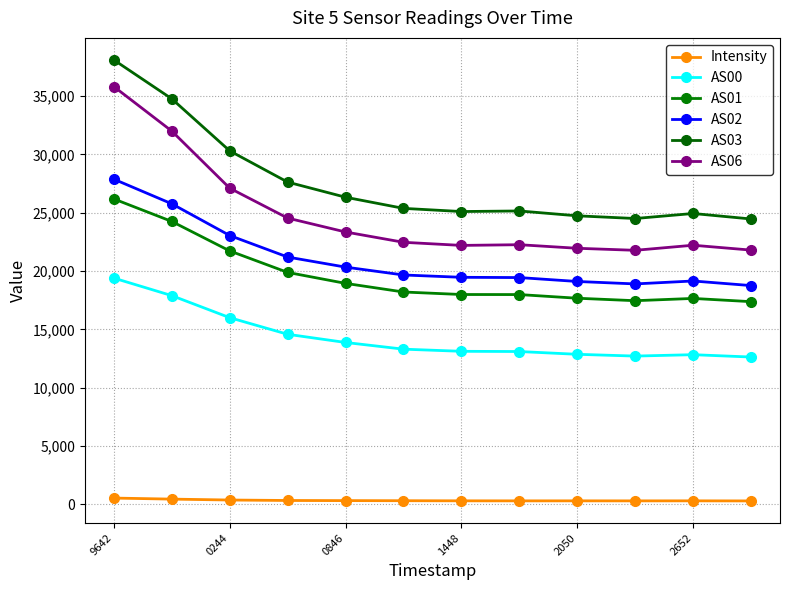

How many values in the AS03 series are below 25369?

6